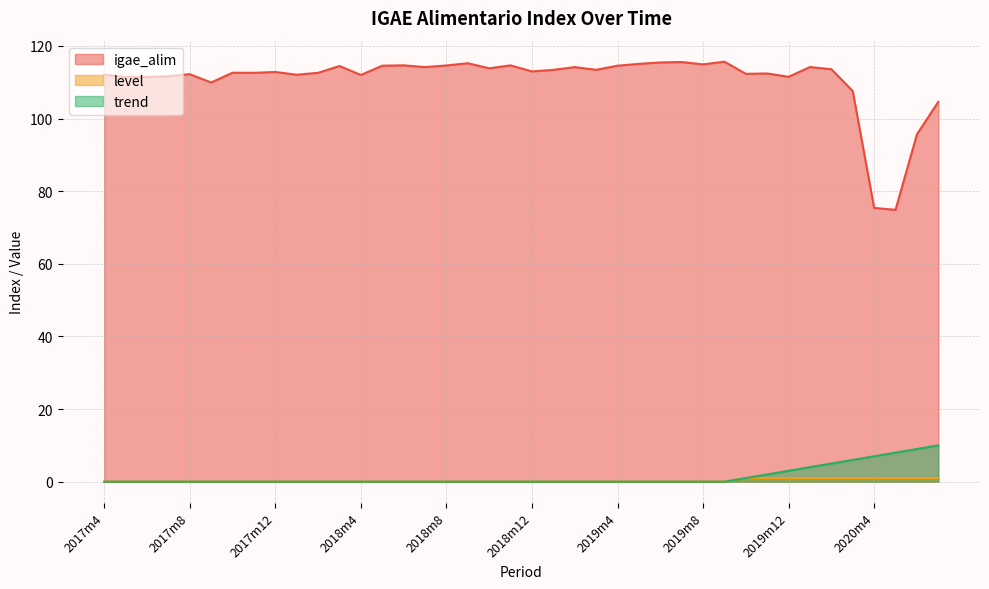

Where is level nearest to the value 0?

2017m4